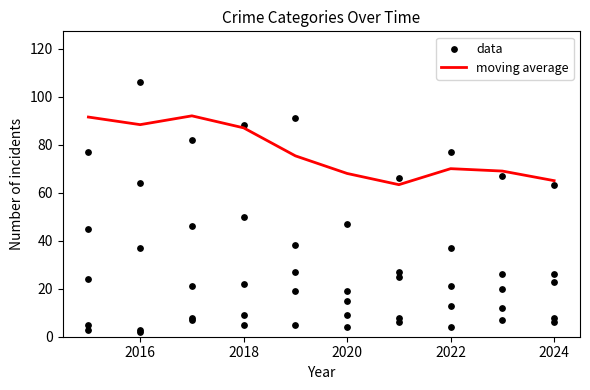

At which category is the sum across all series the highest?

2016